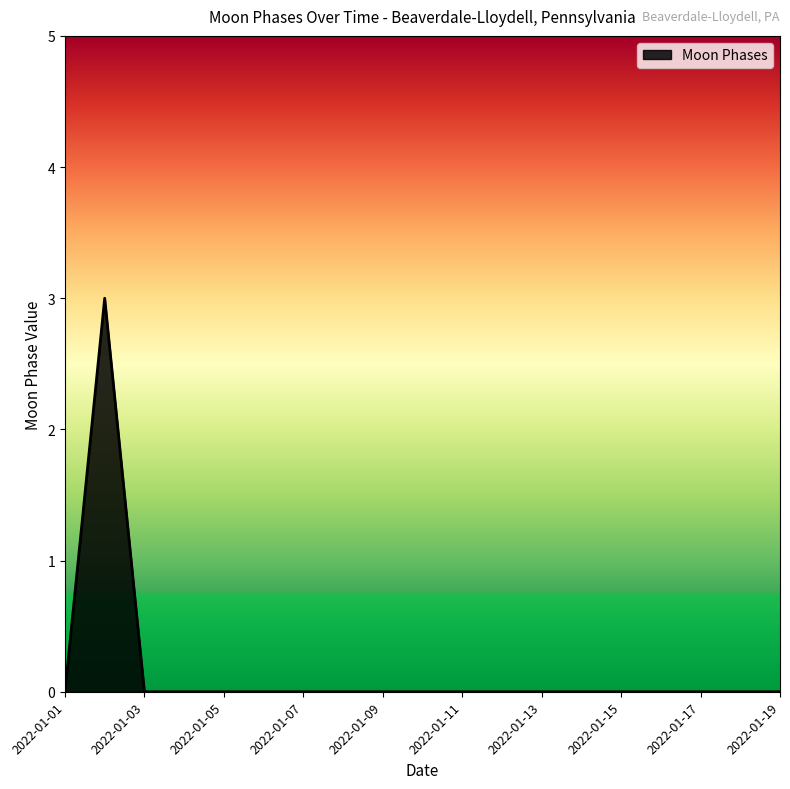

What is the maximum value shown in the chart?

3